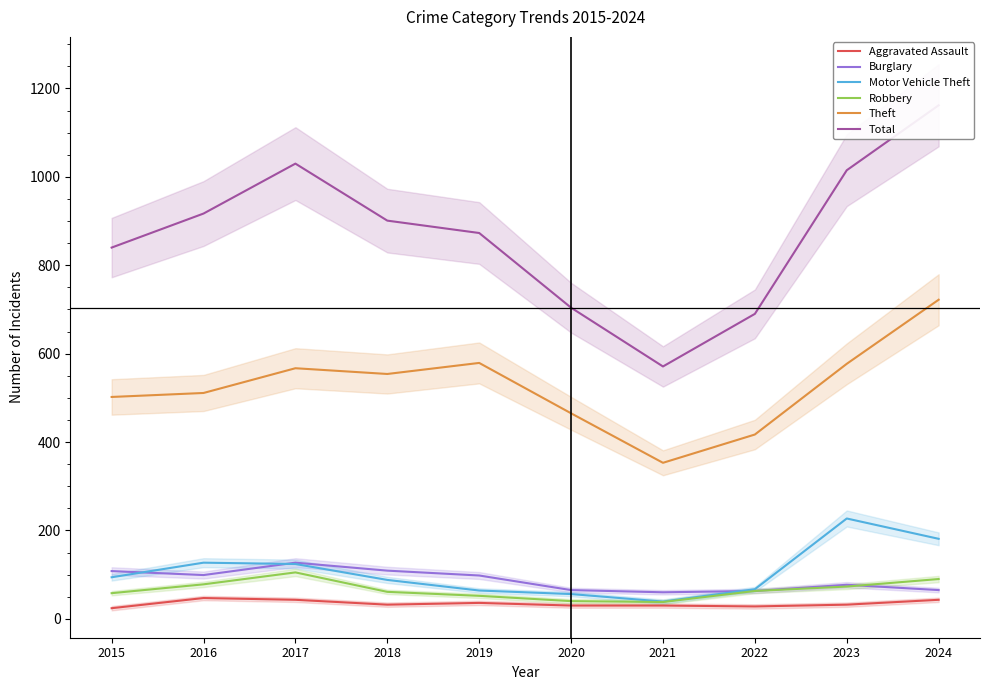

At which category does Burglary reach its first local peak?

2017